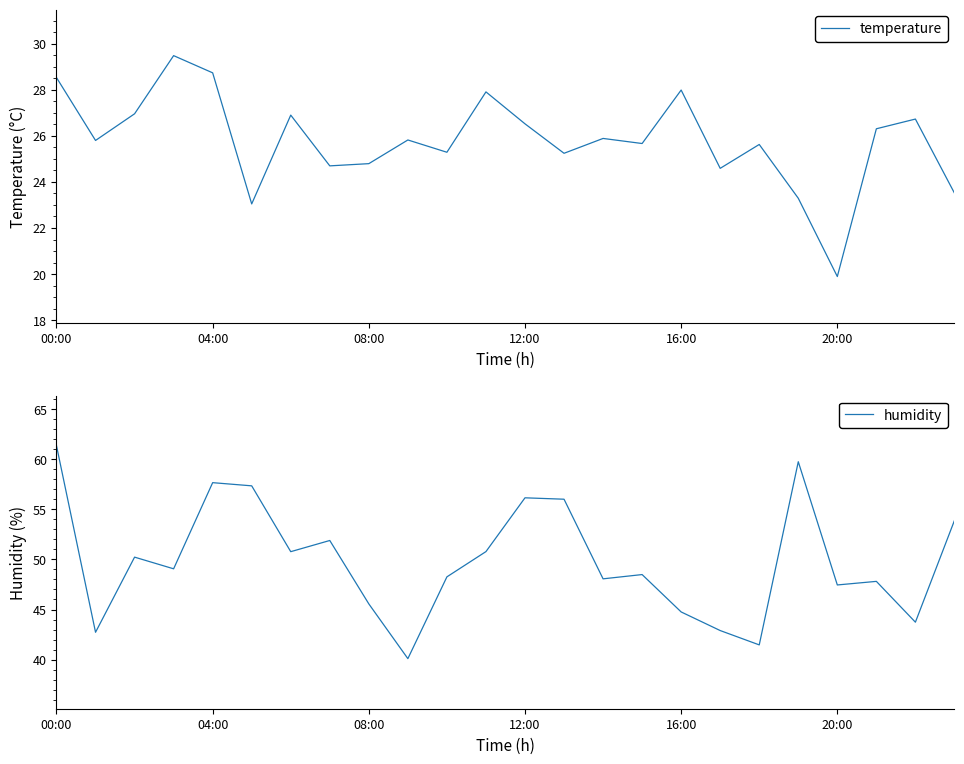

Which category has the lowest value in the humidity series?

9